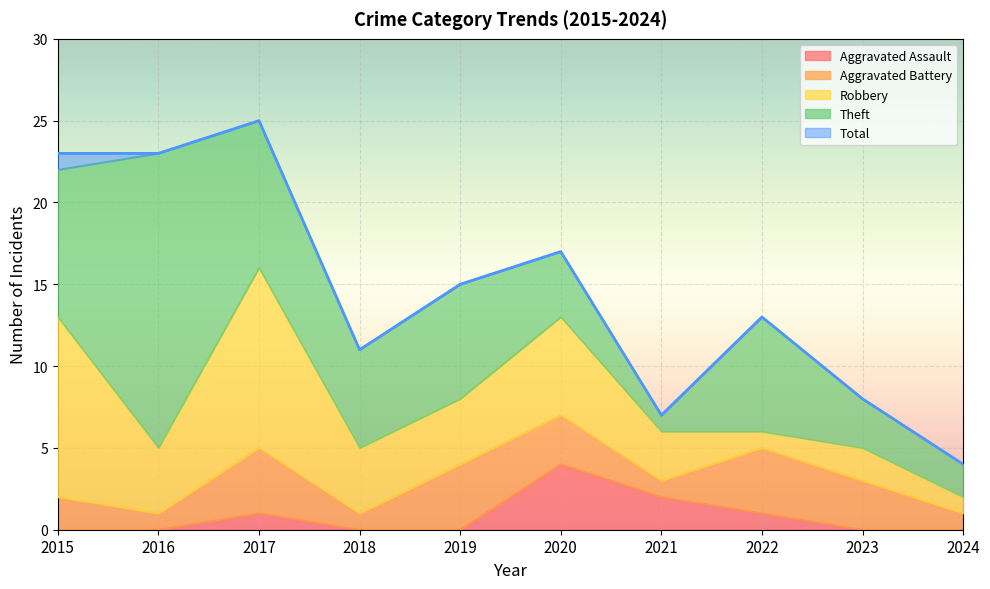

At which label is Aggravated Battery closest to 2?

2015